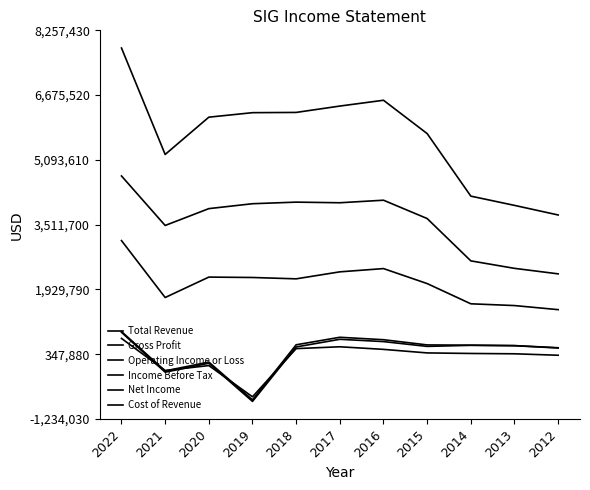

What is the average value of the Operating Income or Loss series?

409200